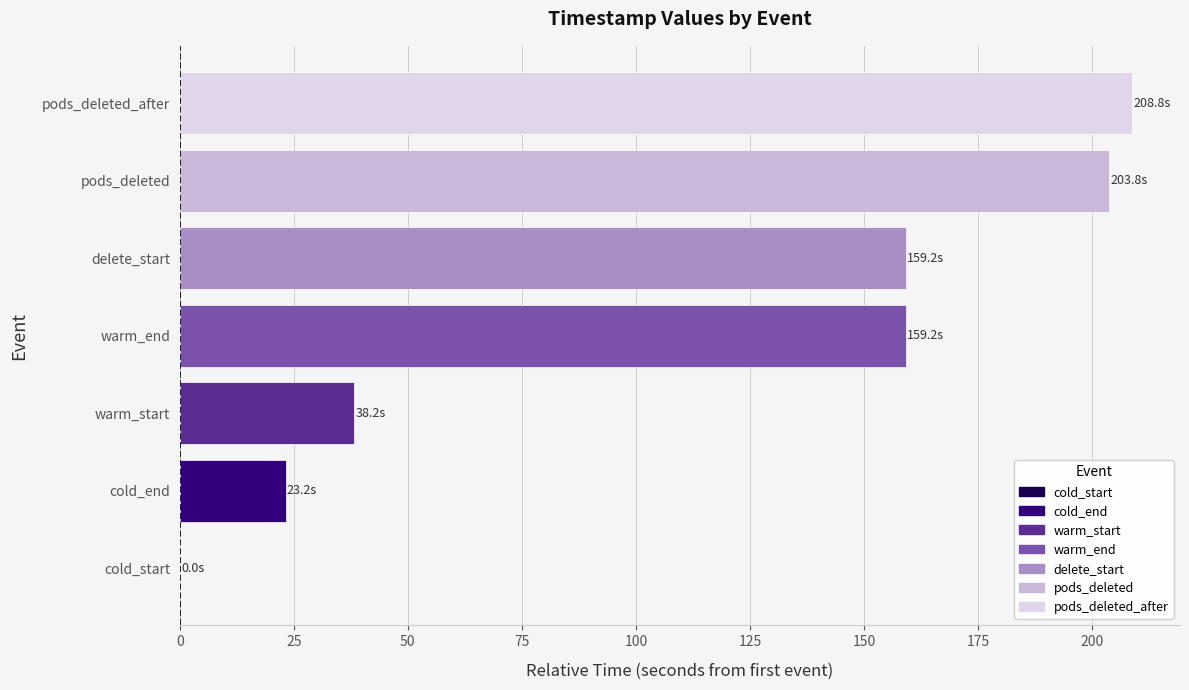

Approximately how many times larger is the value at delete_start compared to cold_end?

6.9